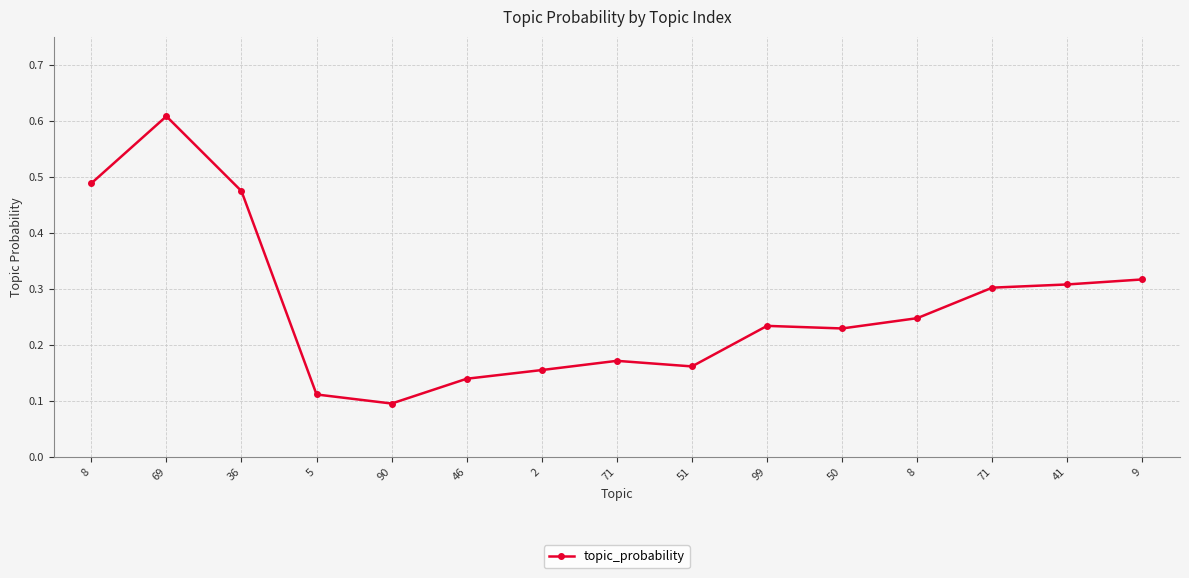

What is the value of the 5th point from the left?

0.1